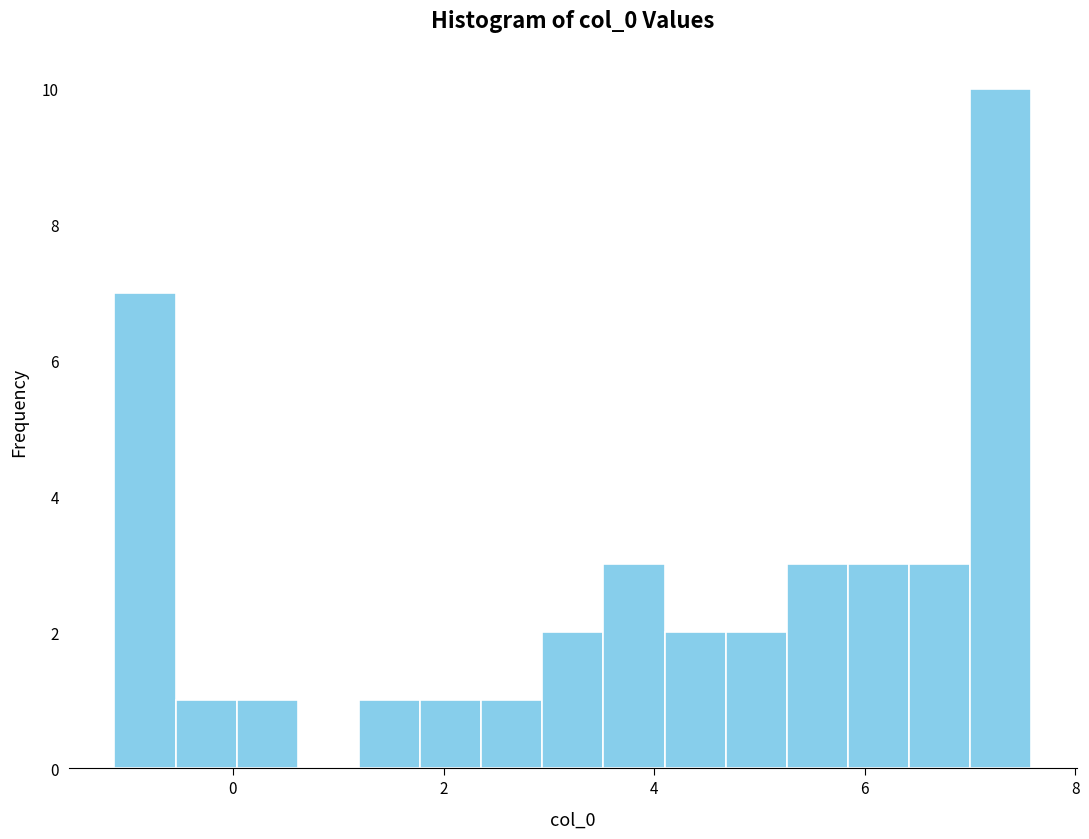

Around what value on the x-axis is the tallest bar? Give the approximate position of its centre, as read against the axis.

7.2